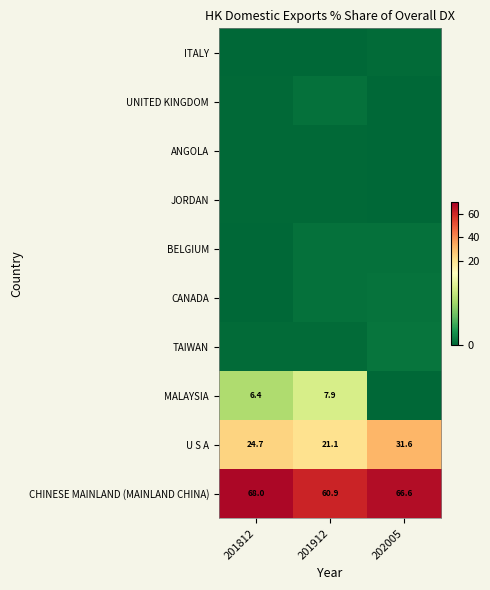

Which has a higher value, 201912 or 202005?

202005